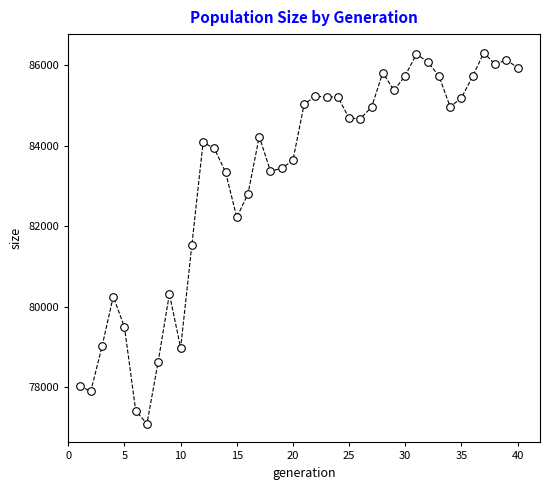

What is the range of Y values (max minus min)?

9223